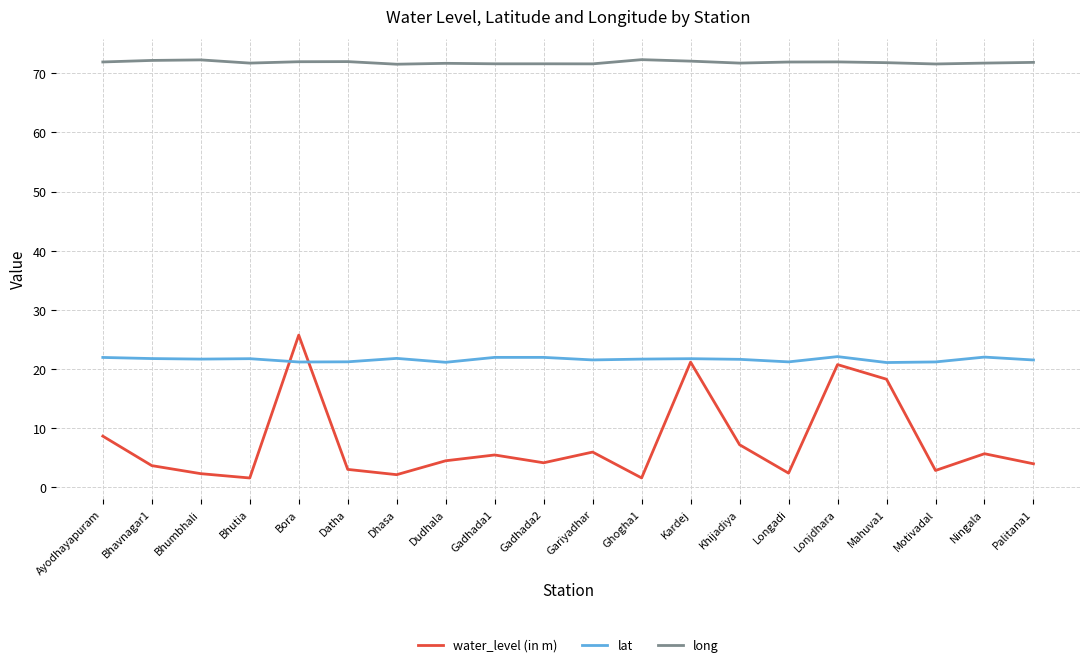

True or false: long and water_level (in m) intersect in this chart.

False